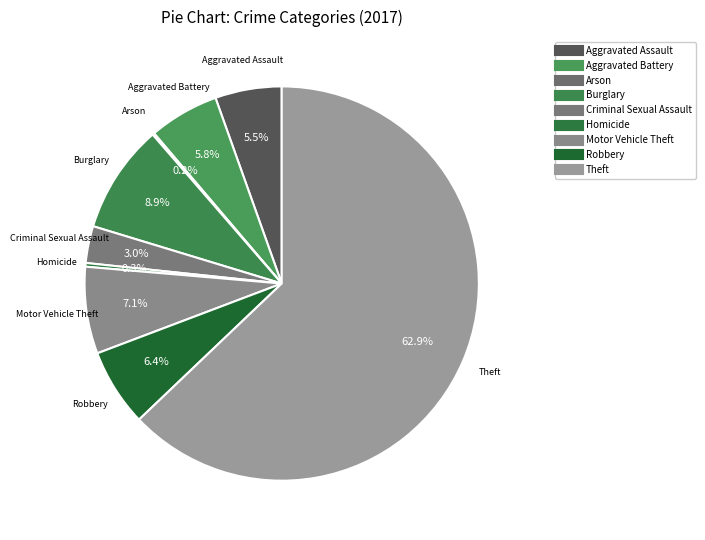

Is it true that Aggravated Battery is 6% of the pie?

True